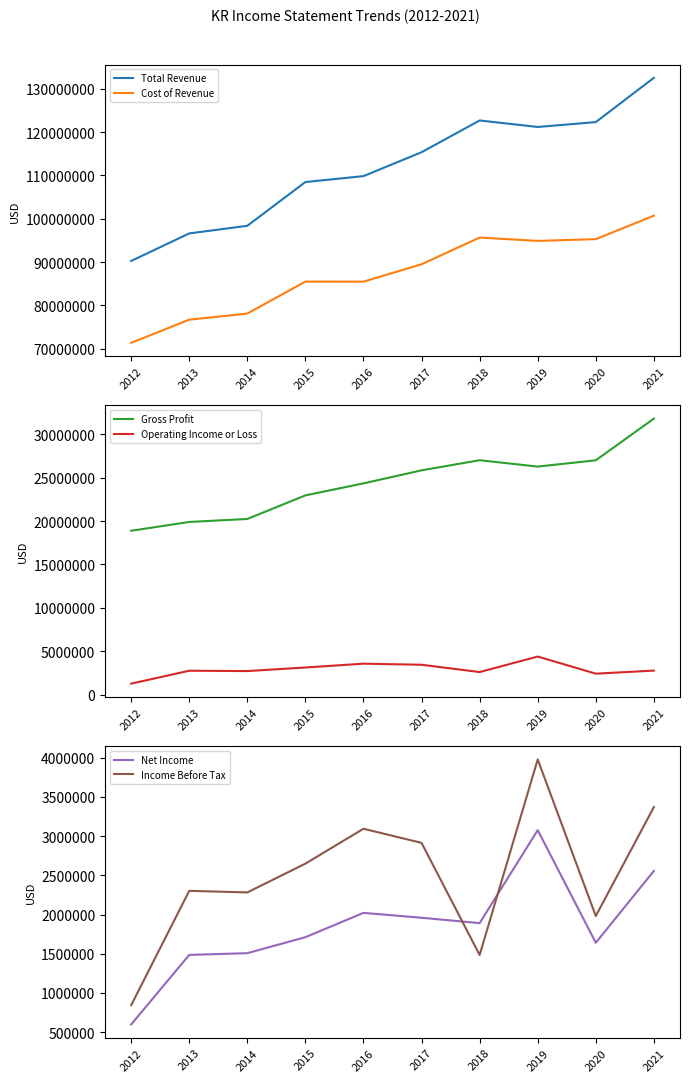

Which series has the largest total across all categories?

Total Revenue